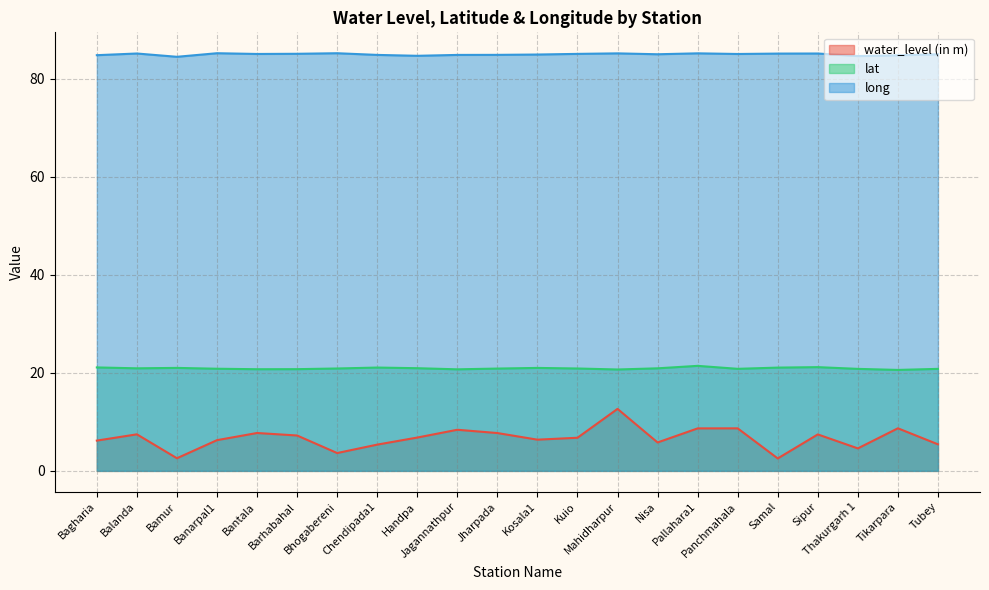

True or false: water_level (in m) has a value of 7.5 at Balanda.

True